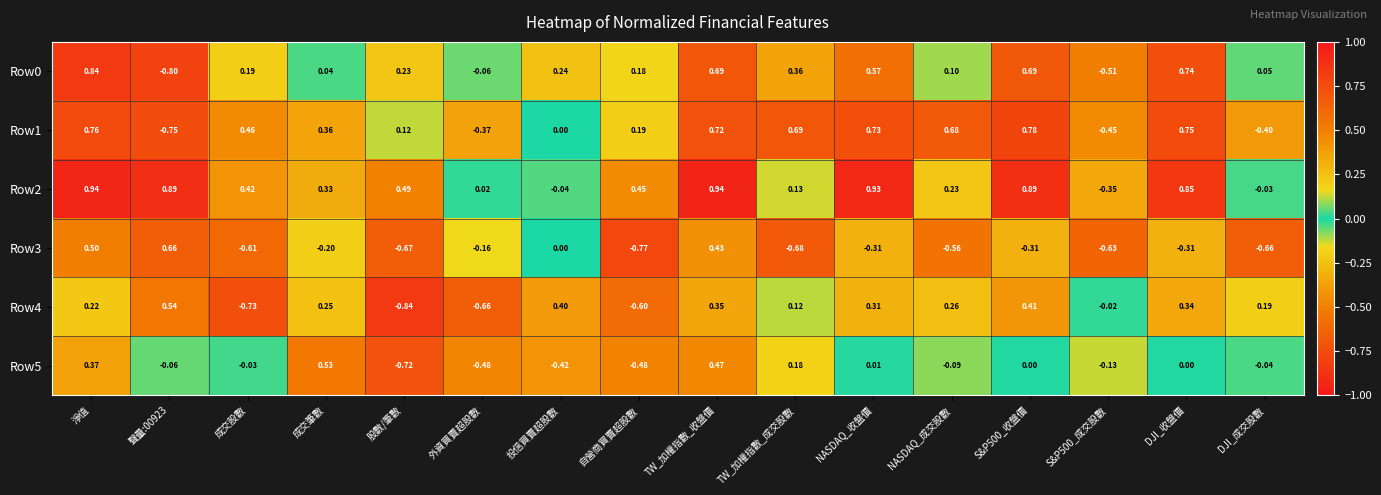

At which category is the sum across all series the highest?

淨值